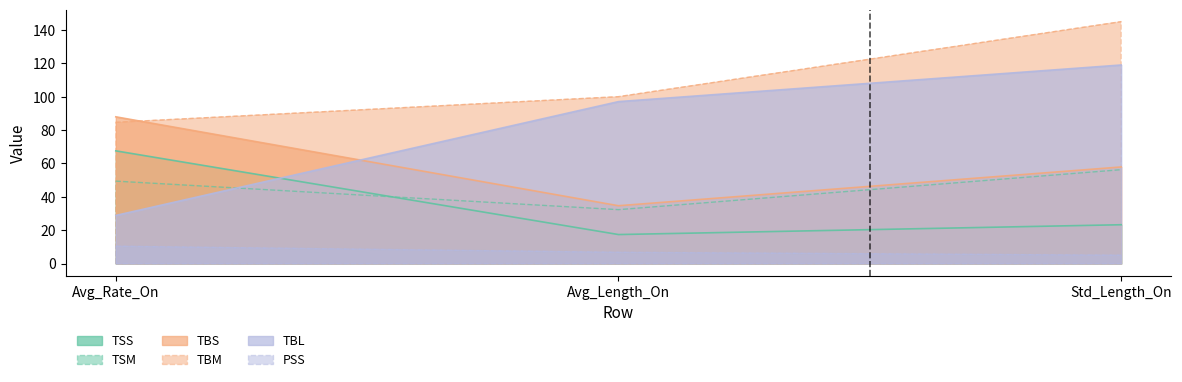

What is the label of the 1st point from the left?

Avg_Rate_On